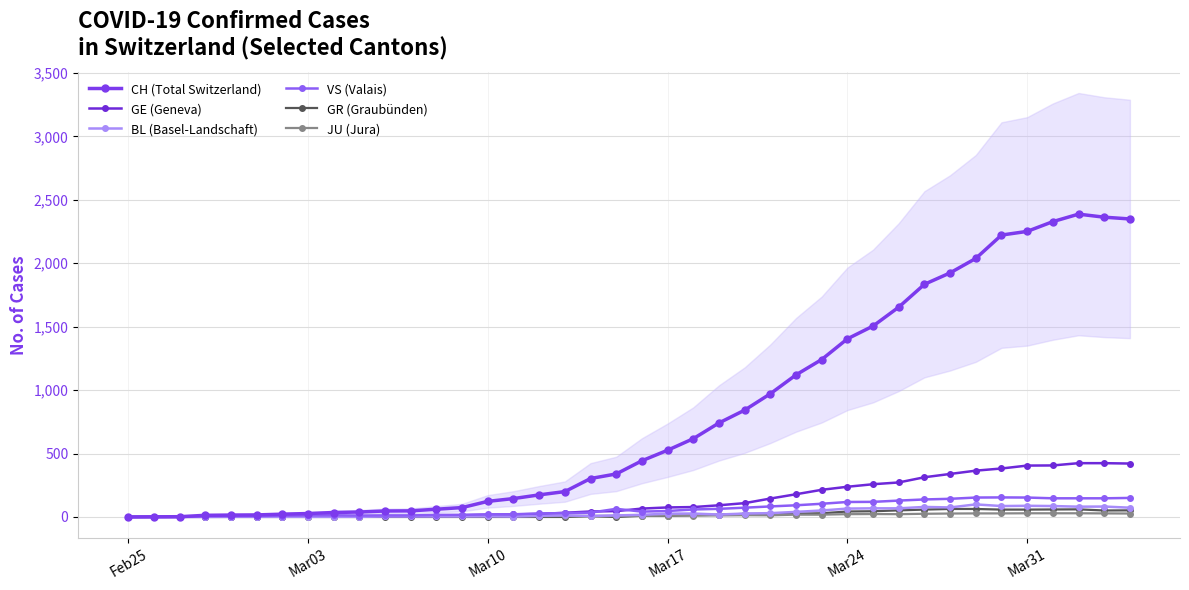

True or false: GR (Graubünden) has a value of 0 at Feb25.

True